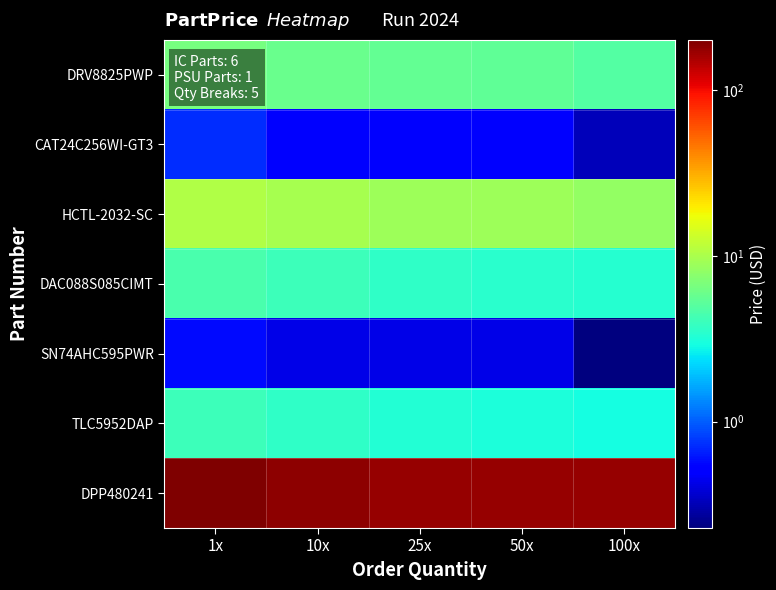

Between 10x and 25x, which is larger?

10x